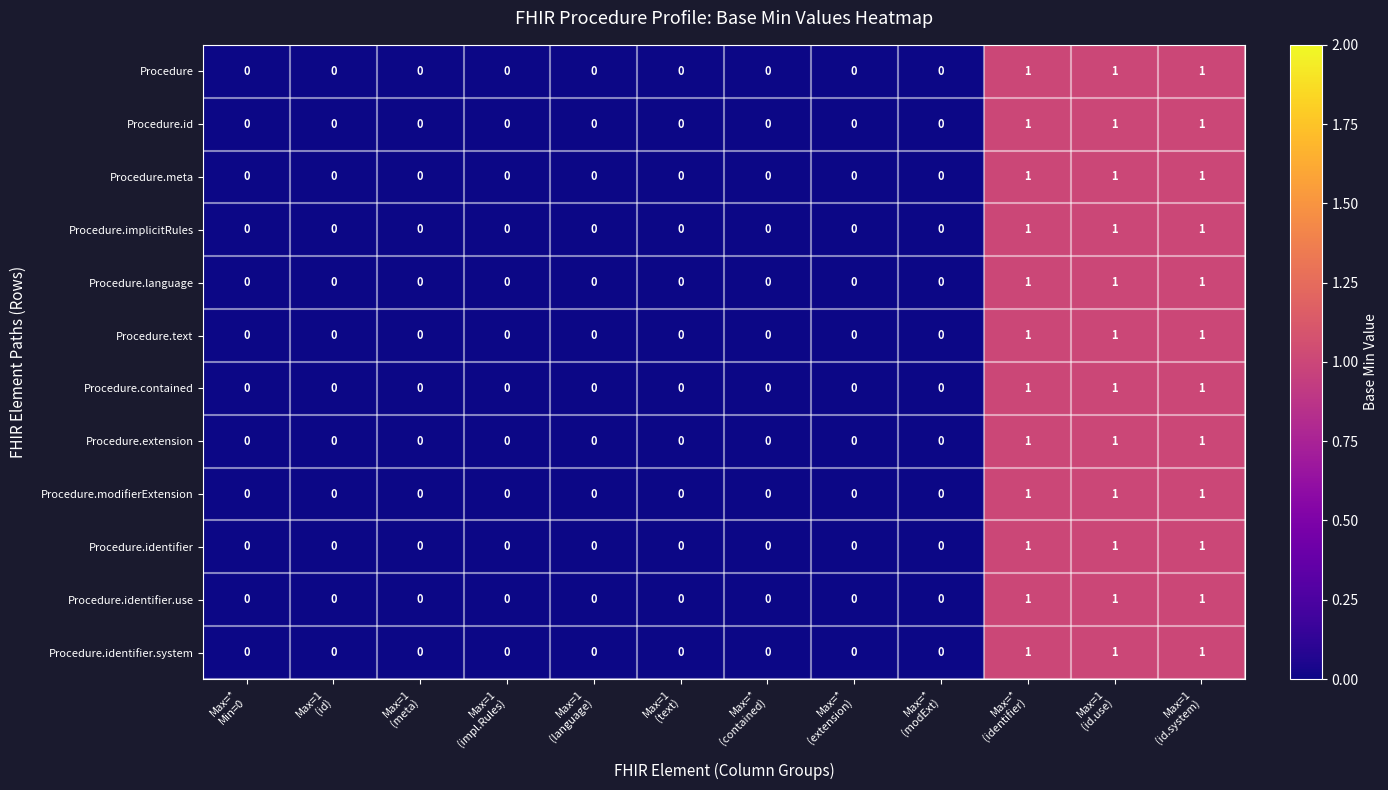

How many values in Procedure.identifier are above zero?

3